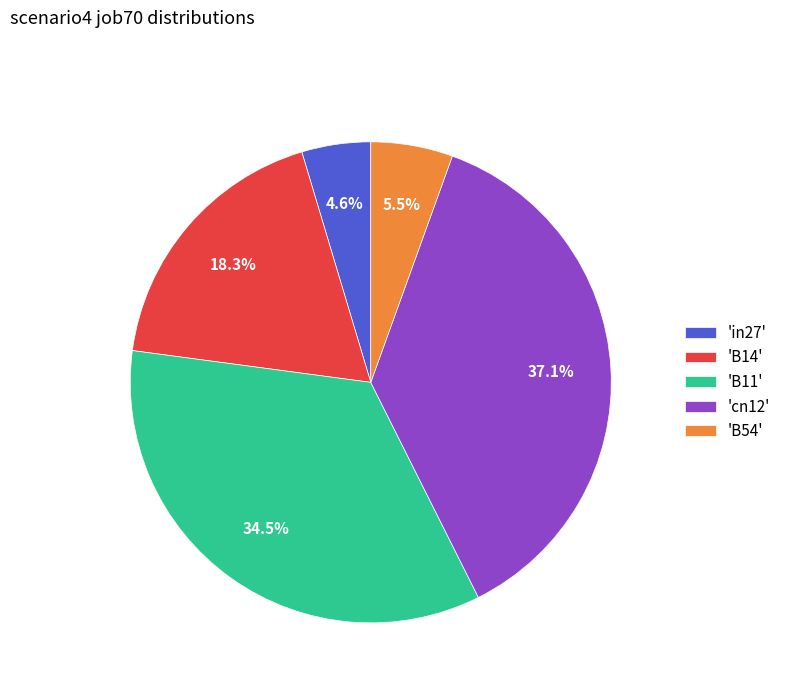

What is the smallest slice in the pie chart?

'in27'